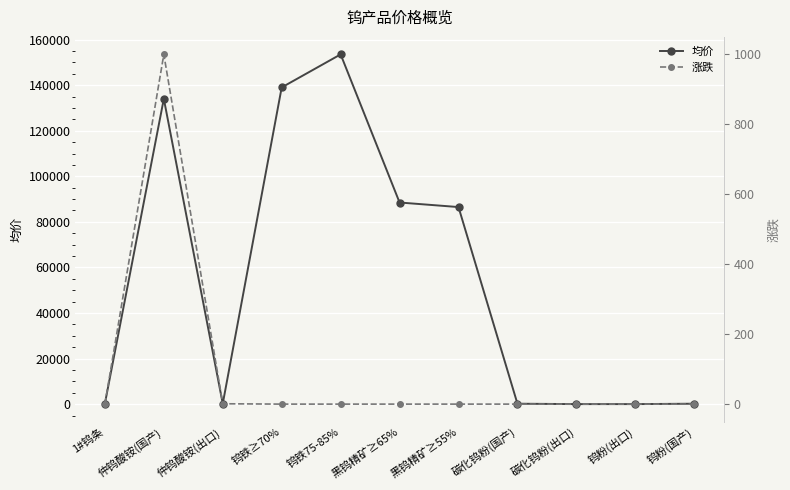

What position from the left is 钨粉(出口)?

10